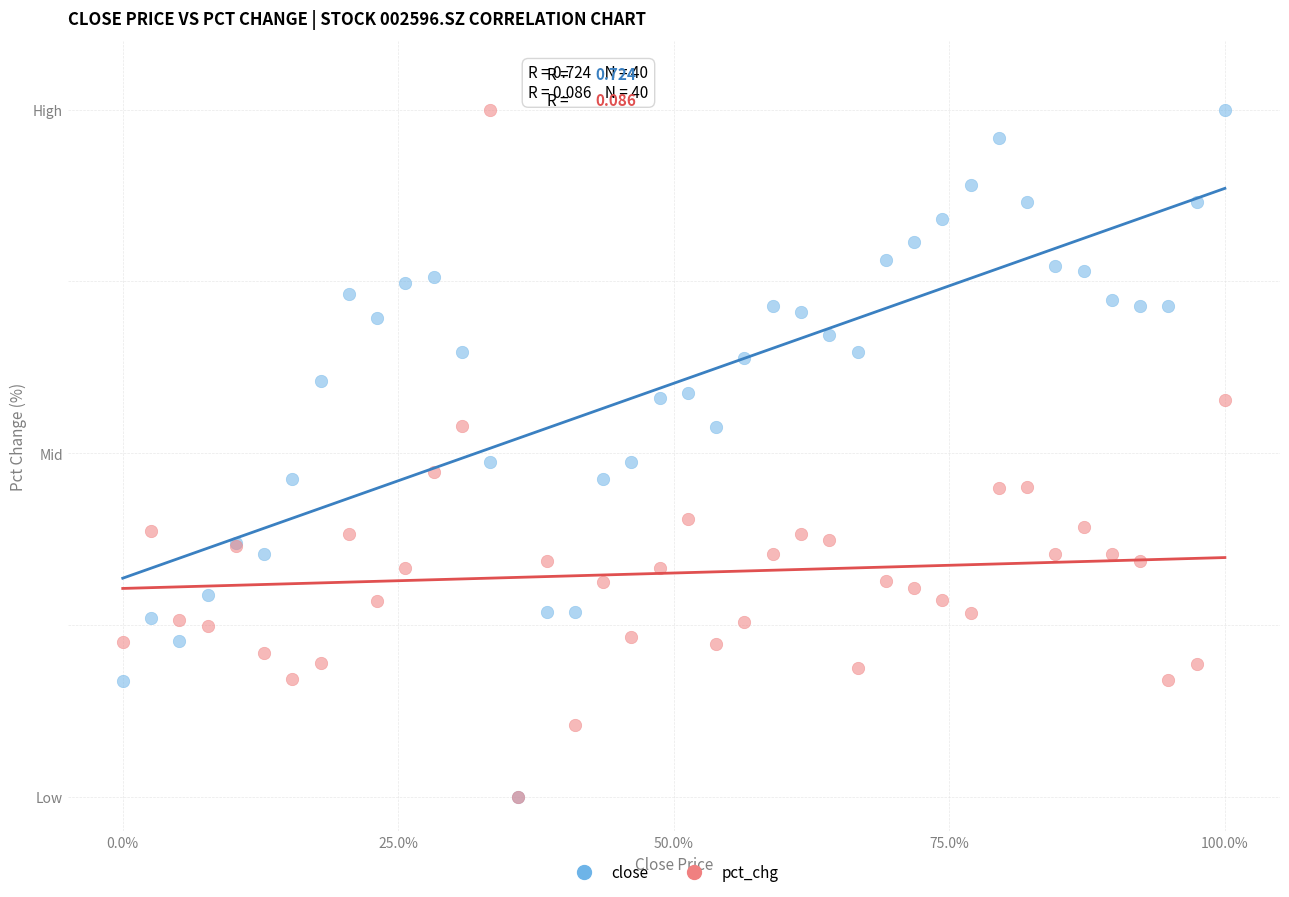

What are all the series names shown in the legend?

close, pct_chg